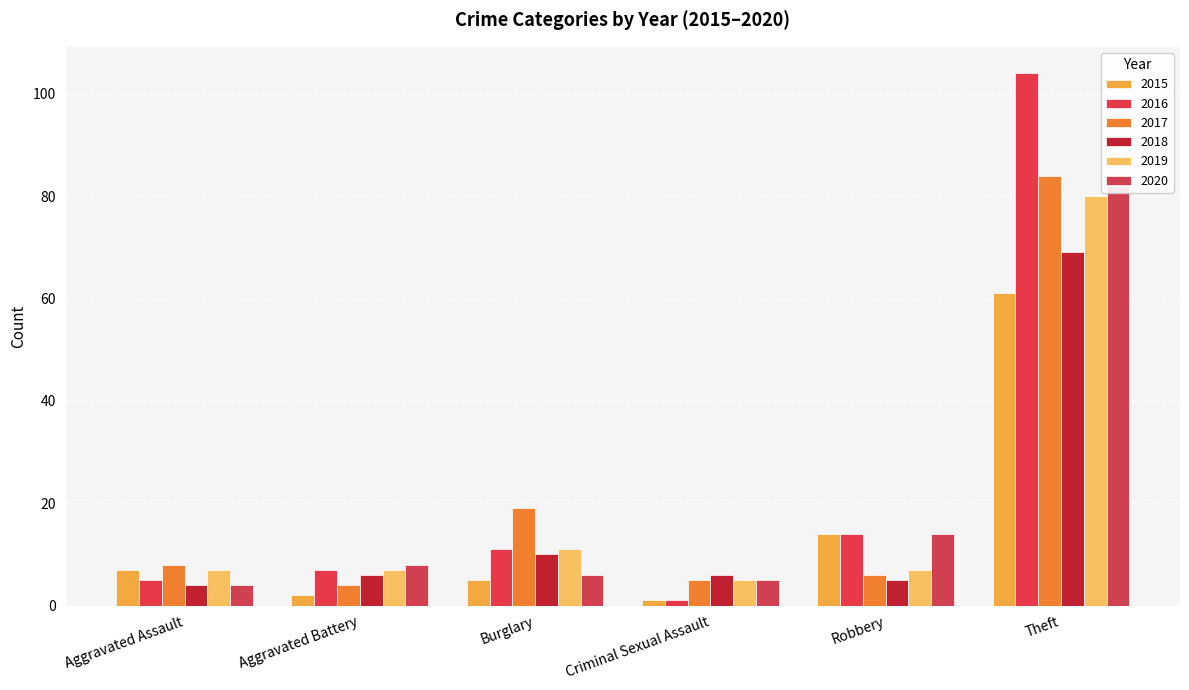

How many values in the 2015 series are below 7?

3